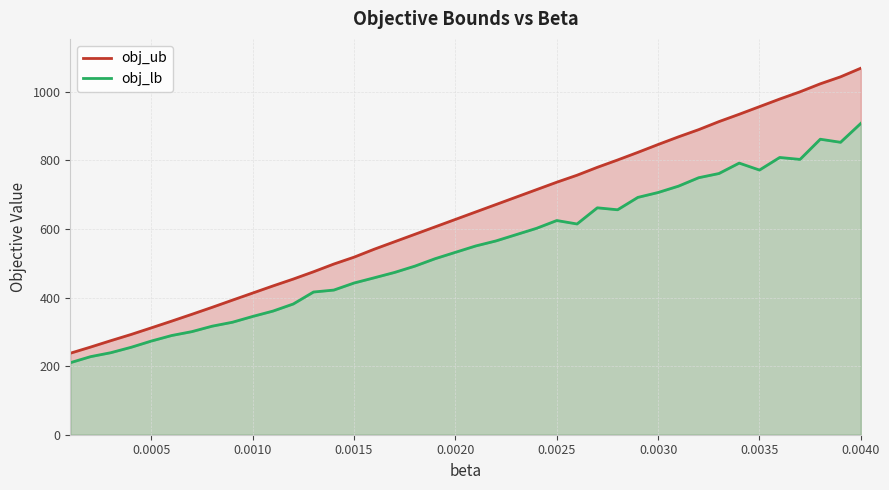

True or false: obj_lb has more than 2 points higher than both neighbors.

True